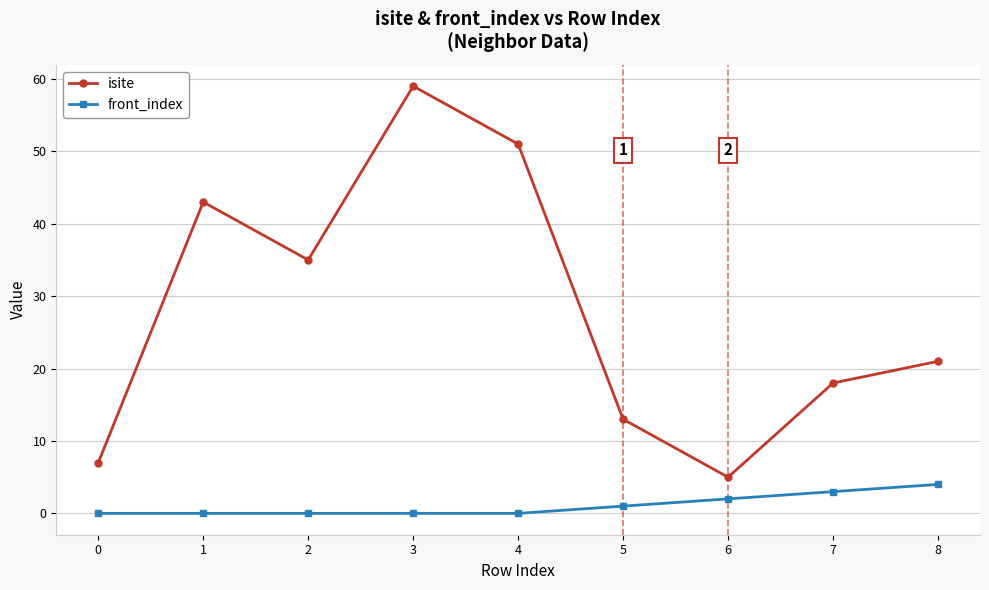

The value of isite at 1 is 43. True or false?

True